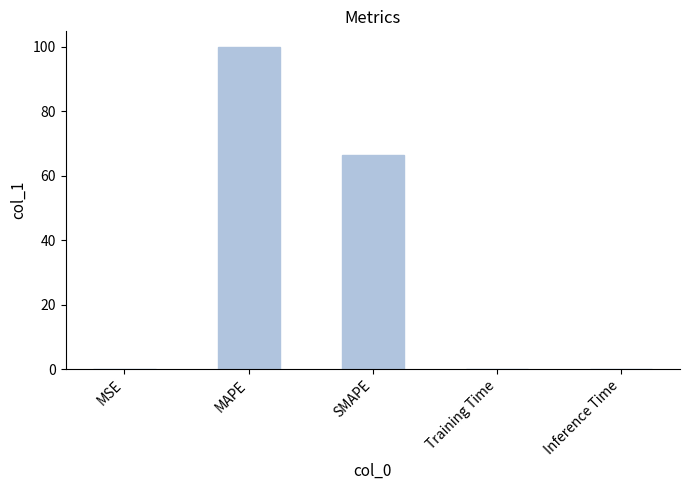

Is it true that the value at SMAPE is 102.3?

False